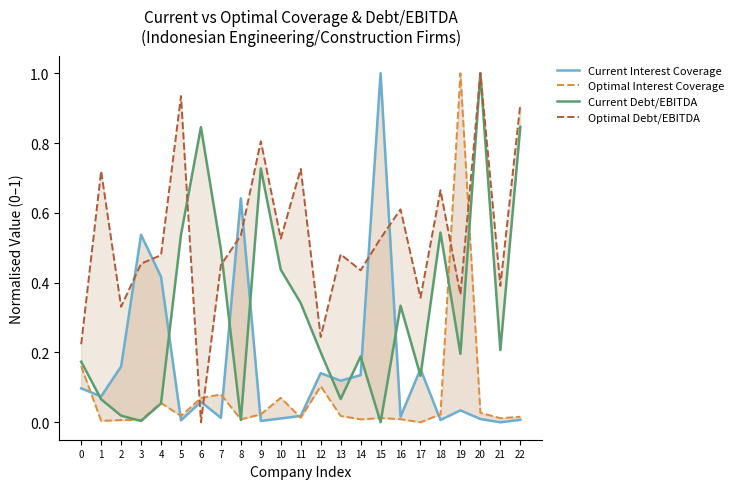

Reading right to left, what are all the values shown in this chart?

Current Interest Coverage: 0.0	0.0	0.0	0.0	0.0	0.2	0.0	1.0	0.1	0.1	0.1	0.0	0.0	0.0	0.6	0.0	0.1	0.0	0.4	0.5	0.2	0.1	0.1
Optimal Interest Coverage: 0.0	0.0	0.0	1.0	0.0	0.0	0.0	0.0	0.0	0.0	0.1	0.0	0.1	0.0	0.0	0.1	0.1	0.0	0.1	0.0	0.0	0.0	0.2
Current Debt/EBITDA: 0.8	0.2	1.0	0.2	0.5	0.1	0.3	0.0	0.2	0.1	0.2	0.3	0.4	0.7	0.0	0.5	0.8	0.5	0.1	0.0	0.0	0.1	0.2
Optimal Debt/EBITDA: 0.9	0.4	1.0	0.4	0.7	0.4	0.6	0.5	0.4	0.5	0.2	0.7	0.5	0.8	0.5	0.5	0.0	0.9	0.5	0.5	0.3	0.7	0.2